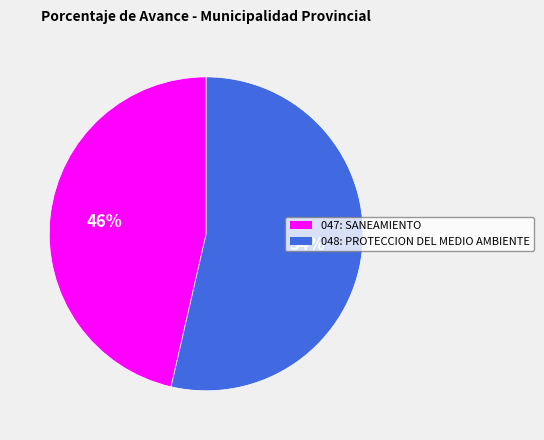

Between 047: SANEAMIENTO and 048: PROTECCION DEL MEDIO AMBIENTE, which is larger?

048: PROTECCION DEL MEDIO AMBIENTE